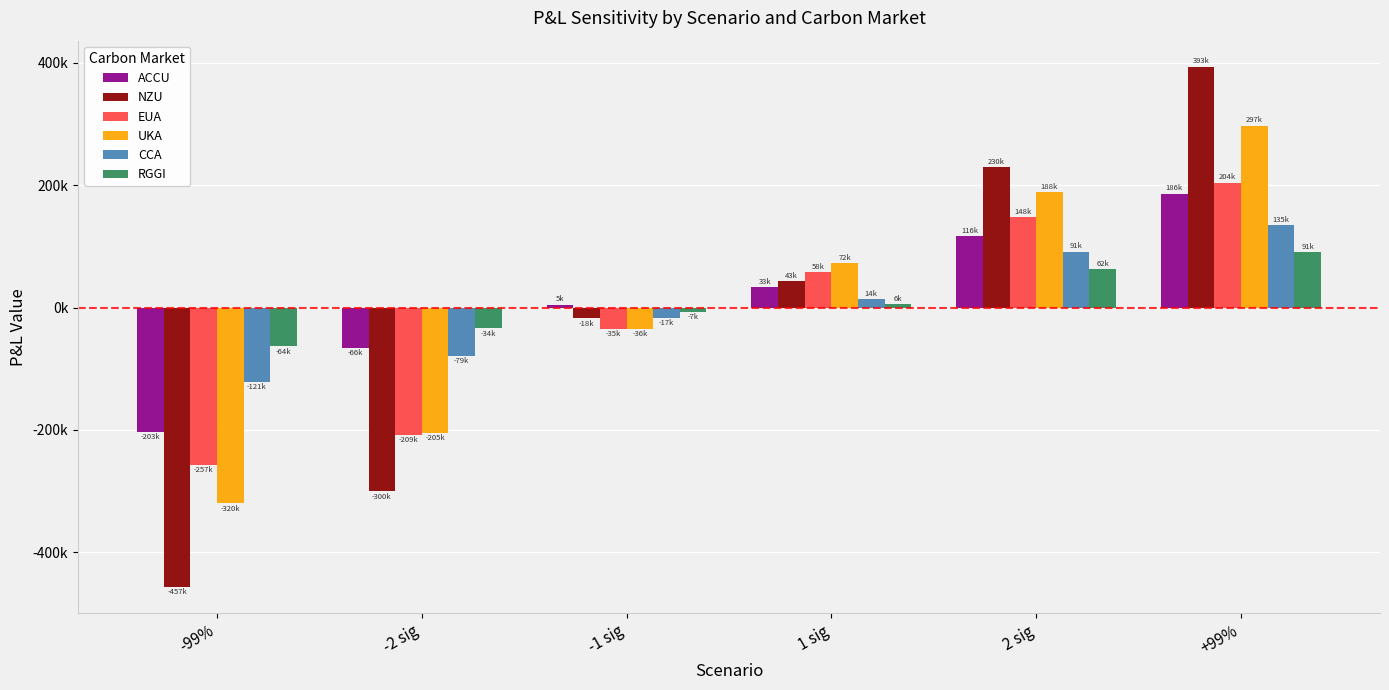

The CCA series shows 91194.8 at 2 sig. True or false?

True